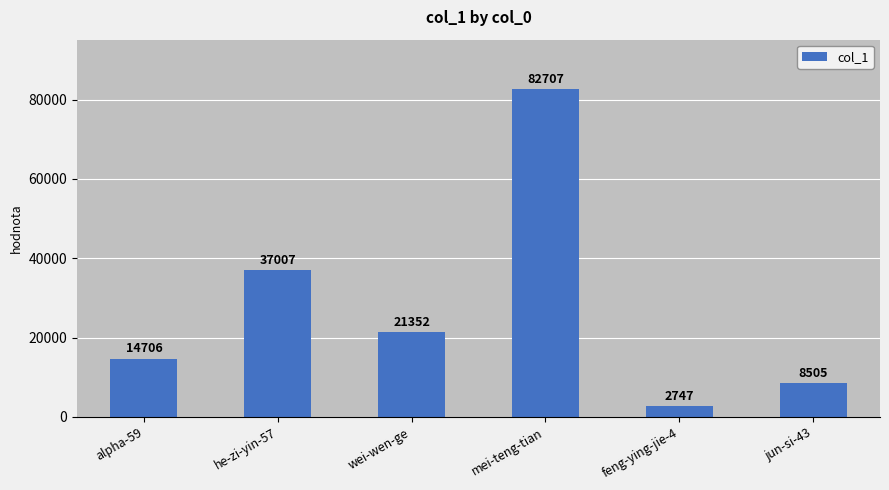

What is the label of the 6th bar from the right?

alpha-59